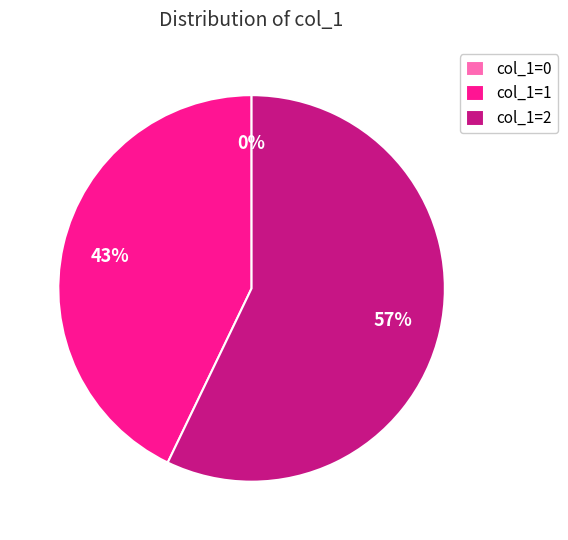

The 0 slice represents 1% of the pie. True or false?

False